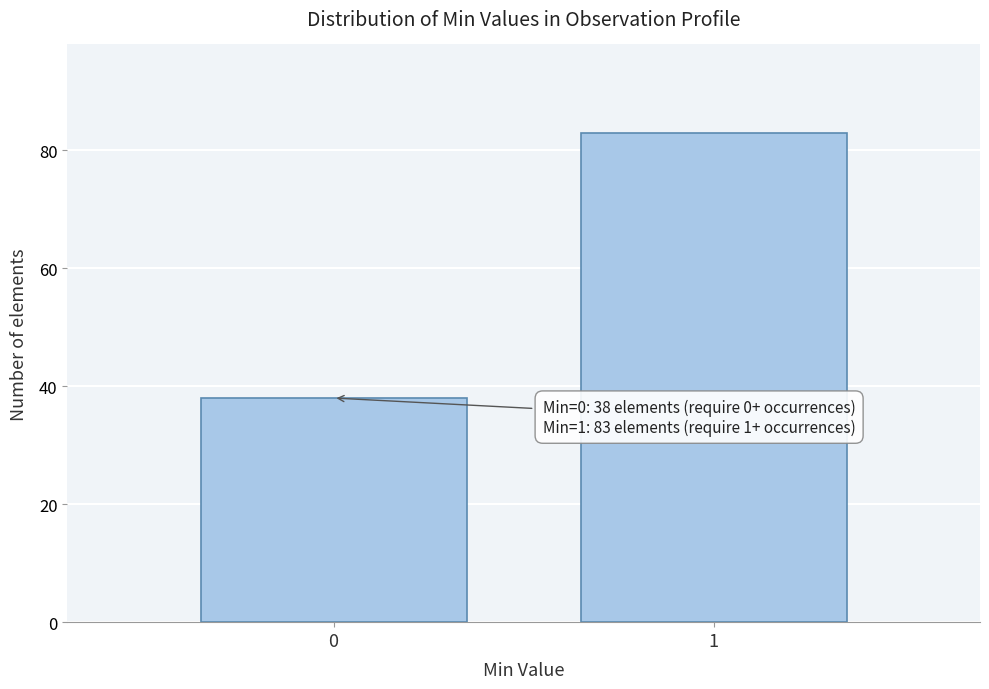

Reading left to right, transcribe all the data shown in this chart.

38	83